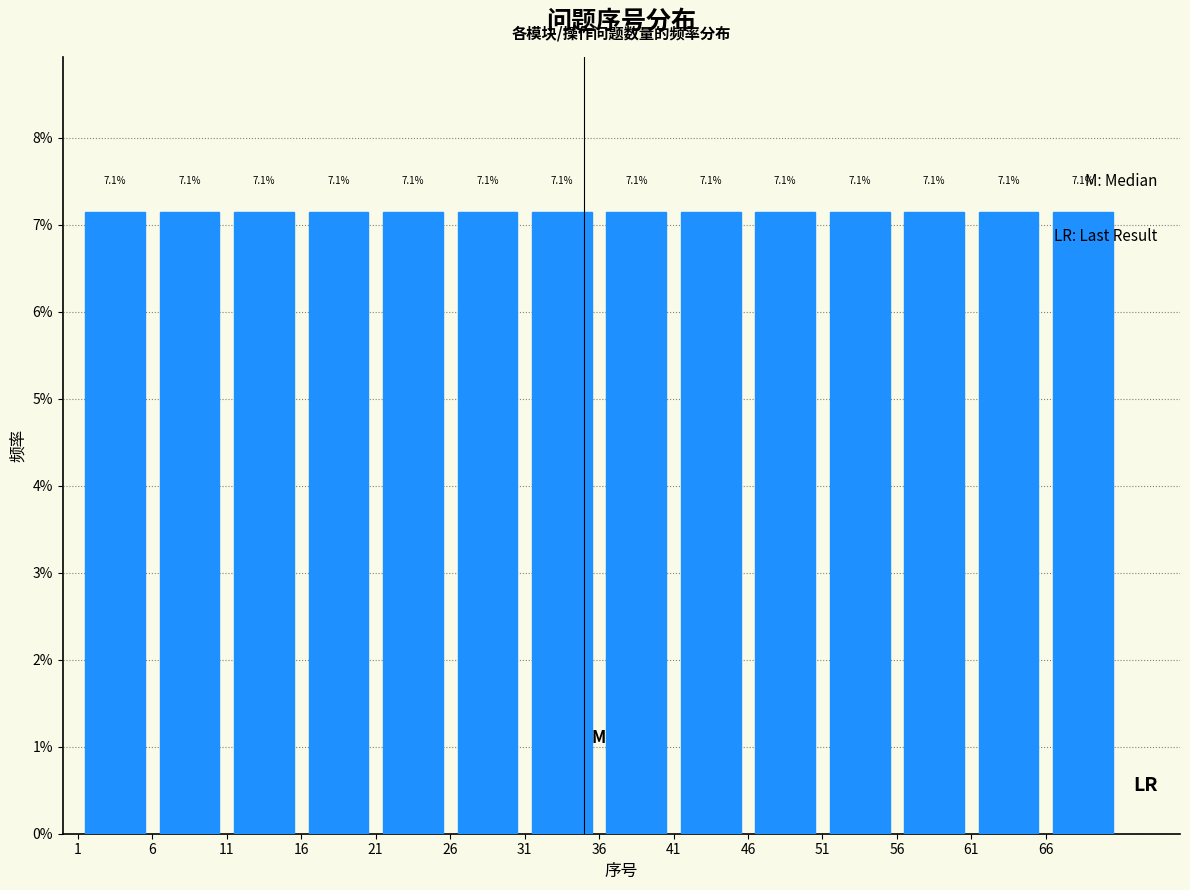

How tall is the bar that spans 1 to 6 on the x-axis?

7.1